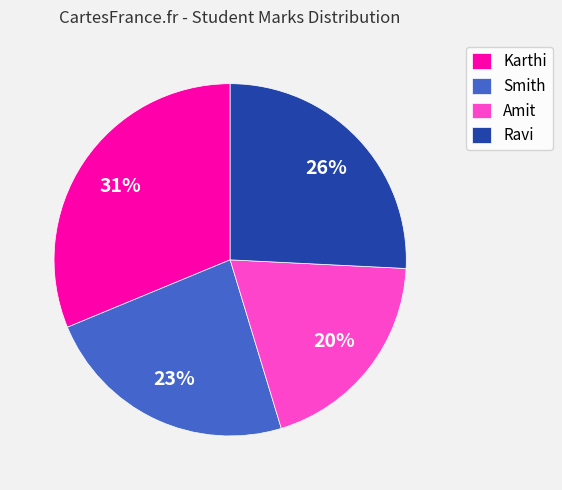

Which has a higher value, Karthi or Smith?

Karthi